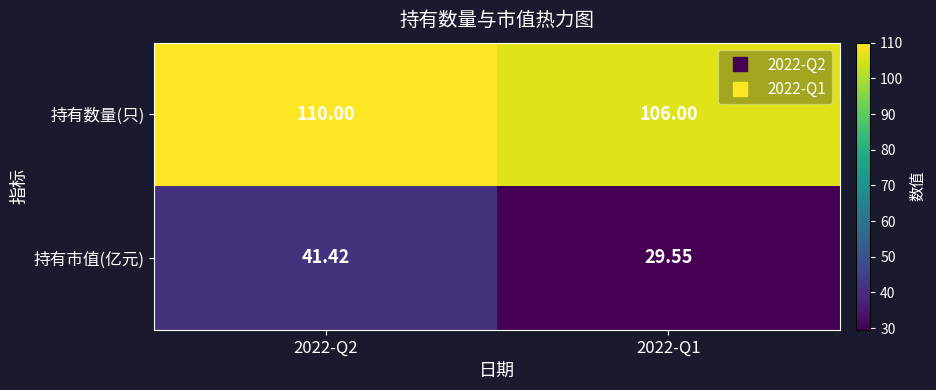

At which category is the sum across all series the highest?

2022-Q2